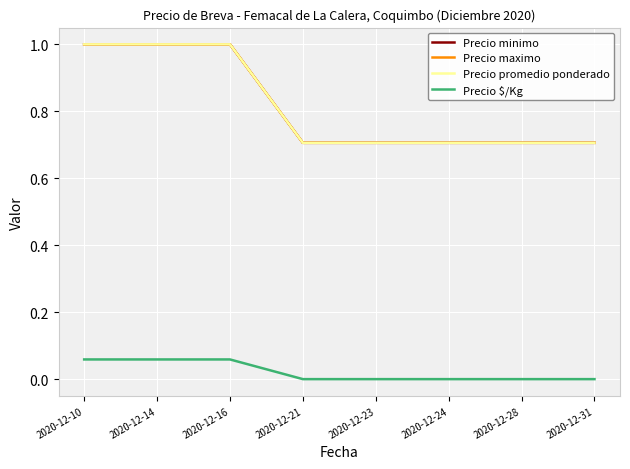

Between 2020-12-23 and 2020-12-16, which is larger?

2020-12-16